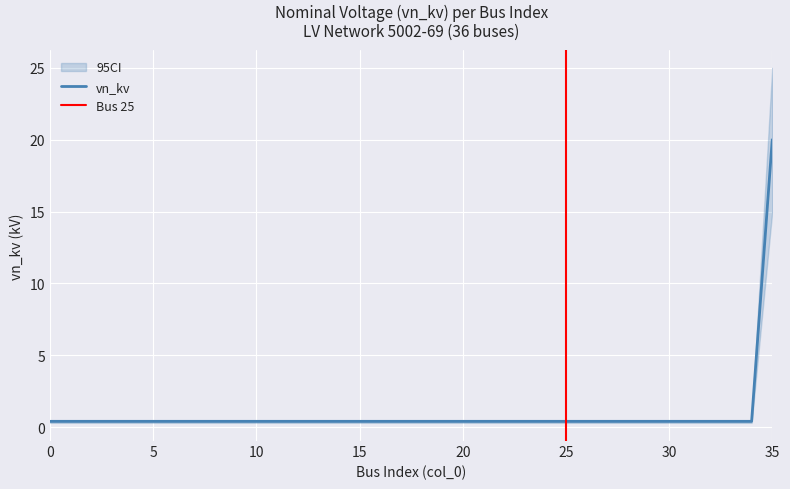

True or false: vn_kv_upper and vn_kv_lower intersect in this chart.

False